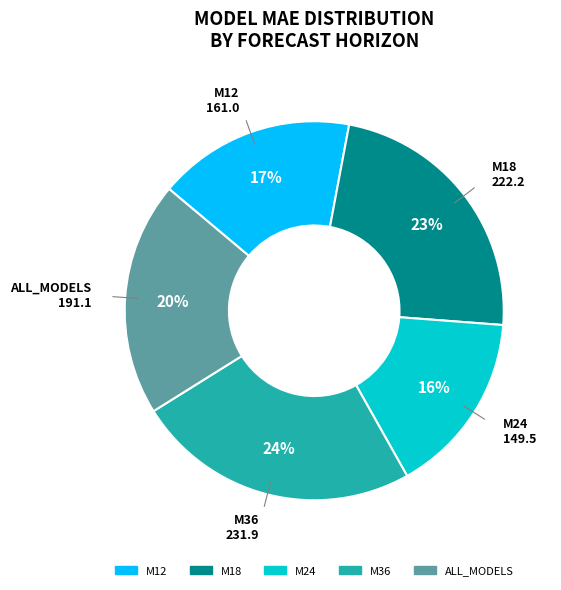

To the nearest percent, what percentage of the pie is M36?

24%